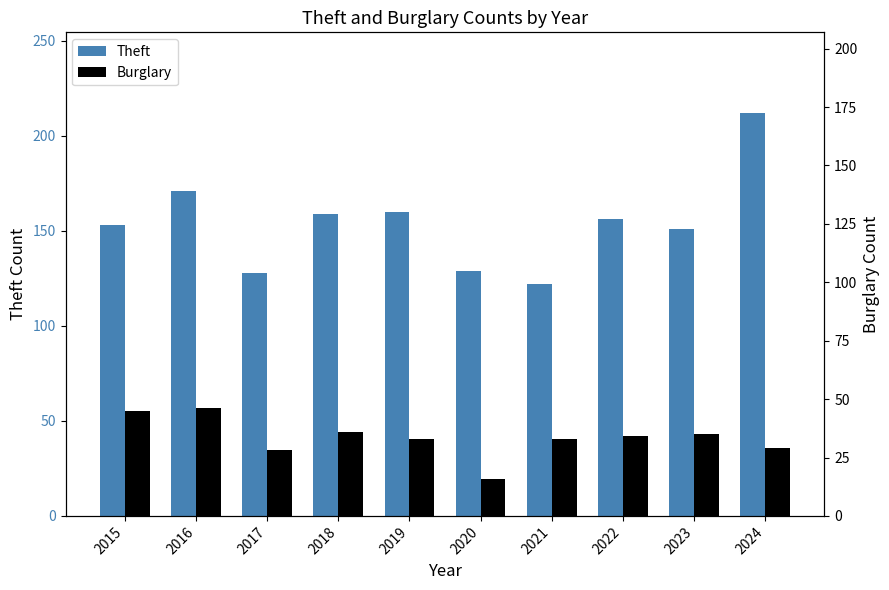

What is the greatest value displayed?

212